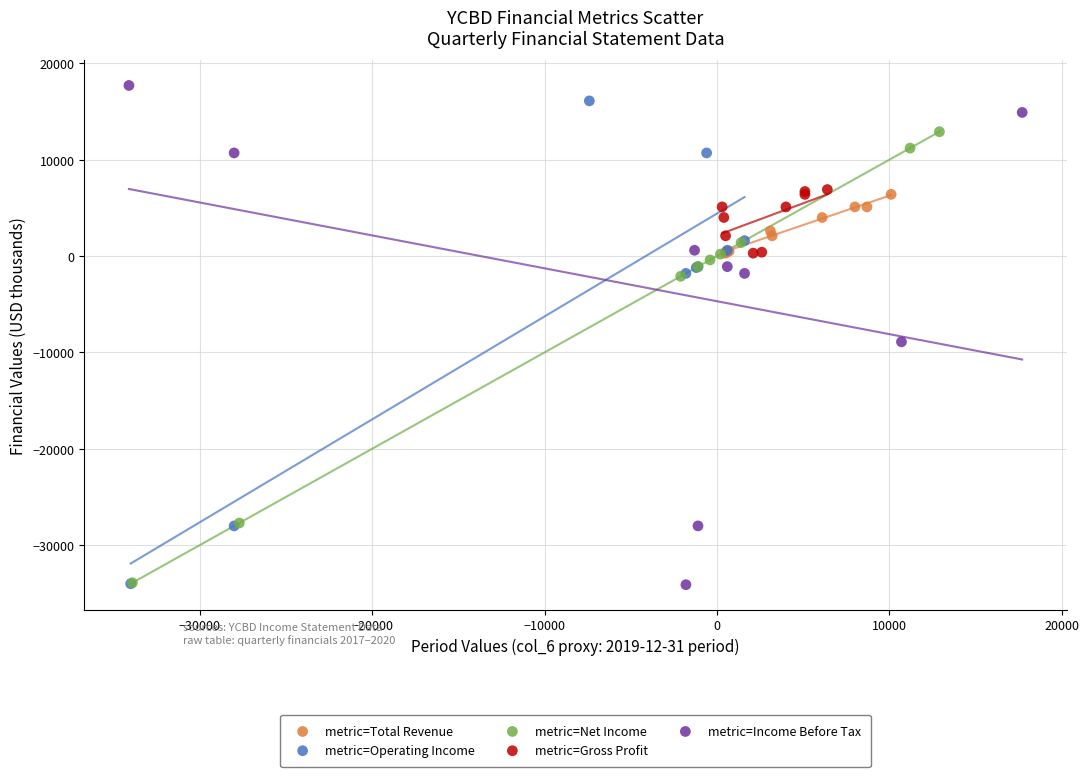

What are all the series names shown in the legend?

metric=Total Revenue, metric=Operating Income, metric=Net Income, metric=Gross Profit, metric=Income Before Tax